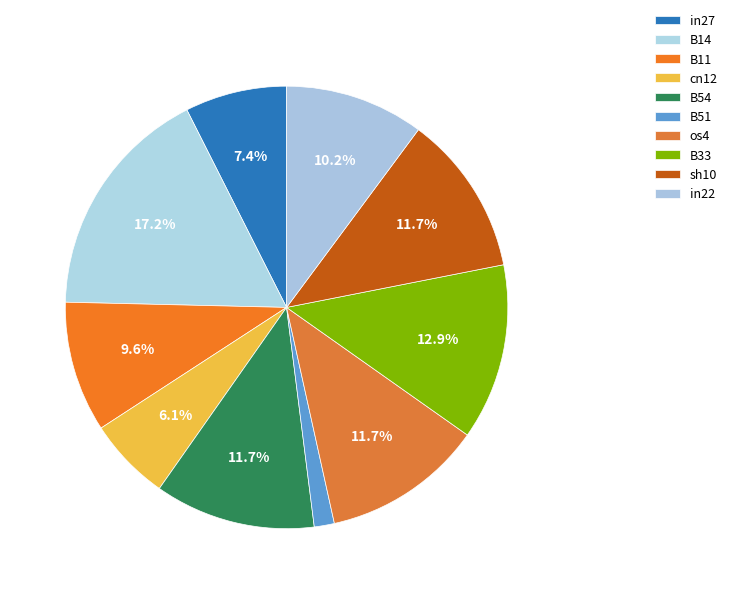

How many slices are in this pie chart?

10